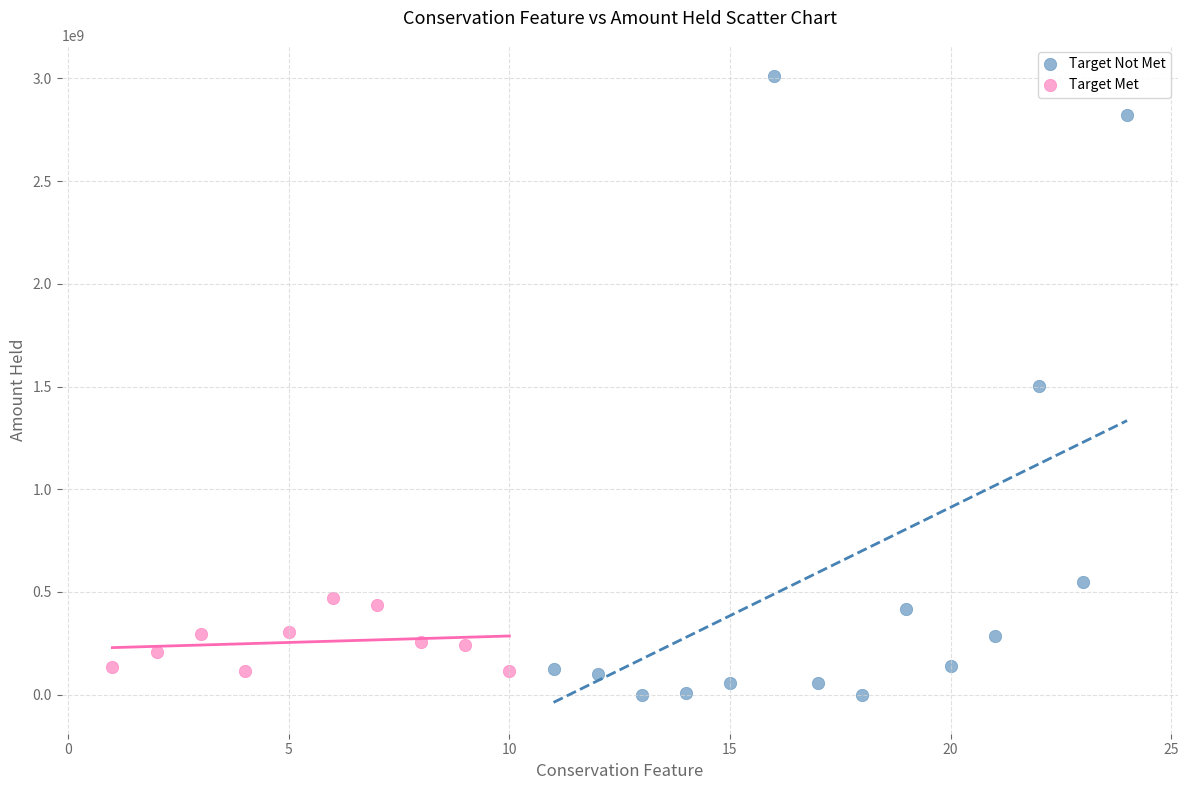

Which series contains the highest Y value?

Target Not Met